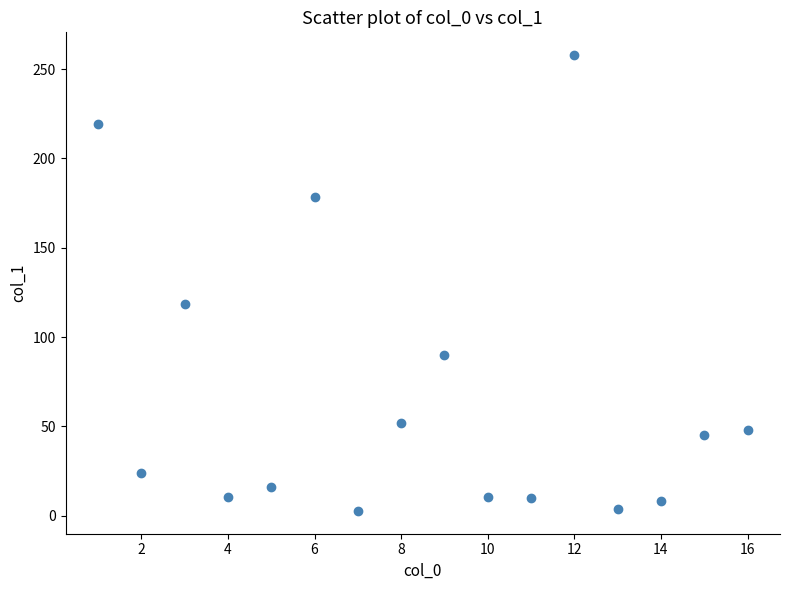

What Y value in the scatter plot is closest to 130?

118.6